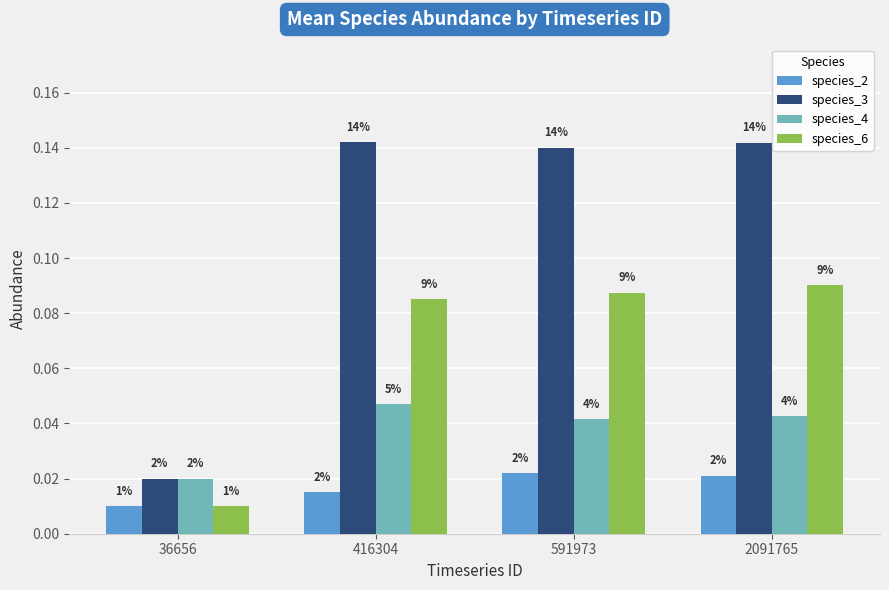

What are all the series names shown in the legend?

species_2, species_3, species_4, species_6